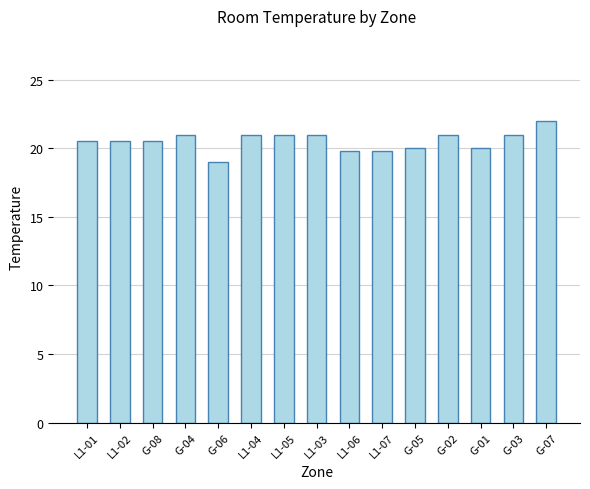

Which label corresponds to the smallest value in the chart?

G-06